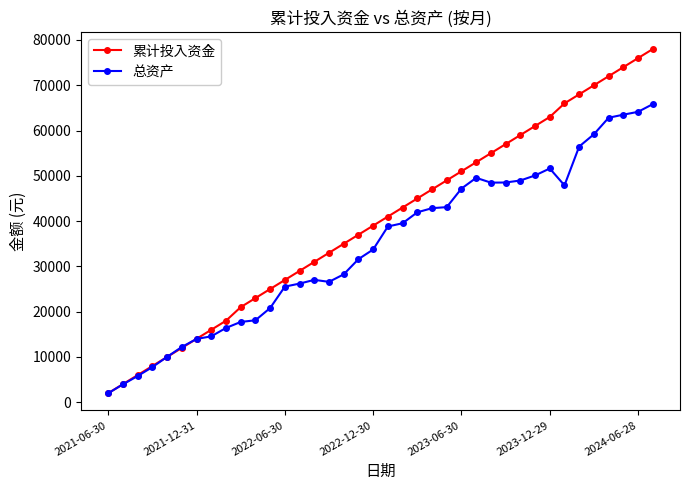

Which series has the largest range (max minus min)?

累计投入资金